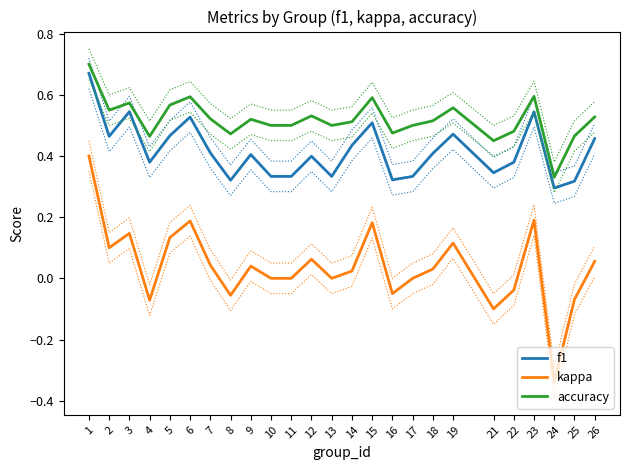

Rank the series by their average value, from highest to lowest.

accuracy, f1, kappa